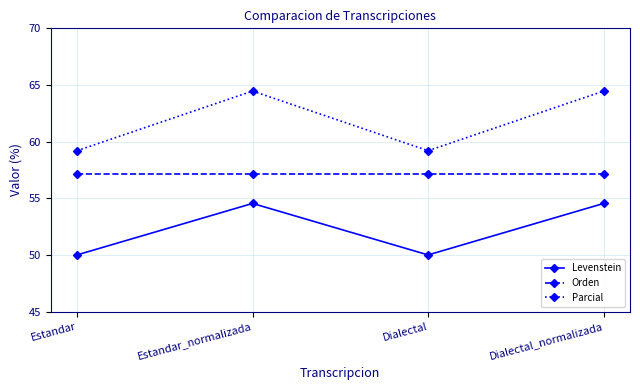

What is the maximum value shown in the chart?

64.5